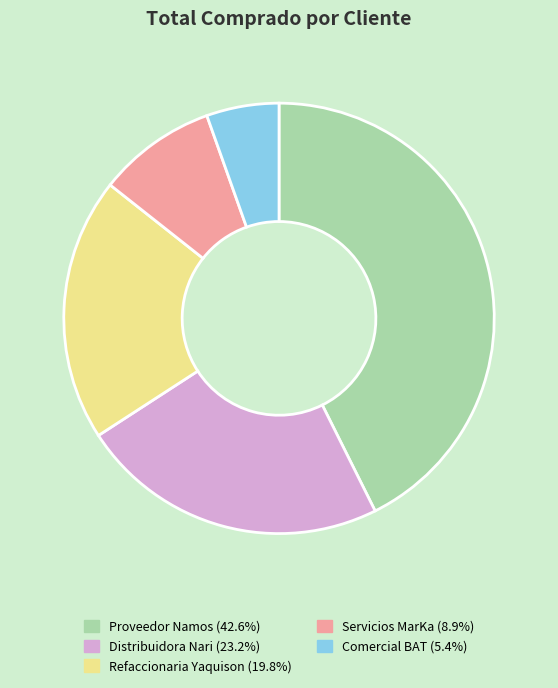

True or false: Comercial BAT accounts for 1% of the total.

False